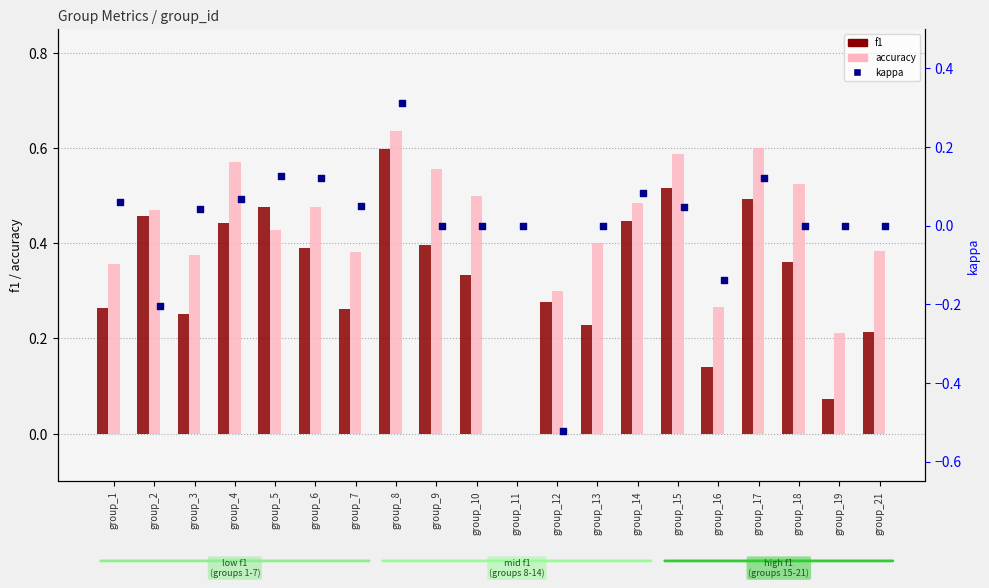

What are all the series names shown in the legend?

f1, accuracy, kappa